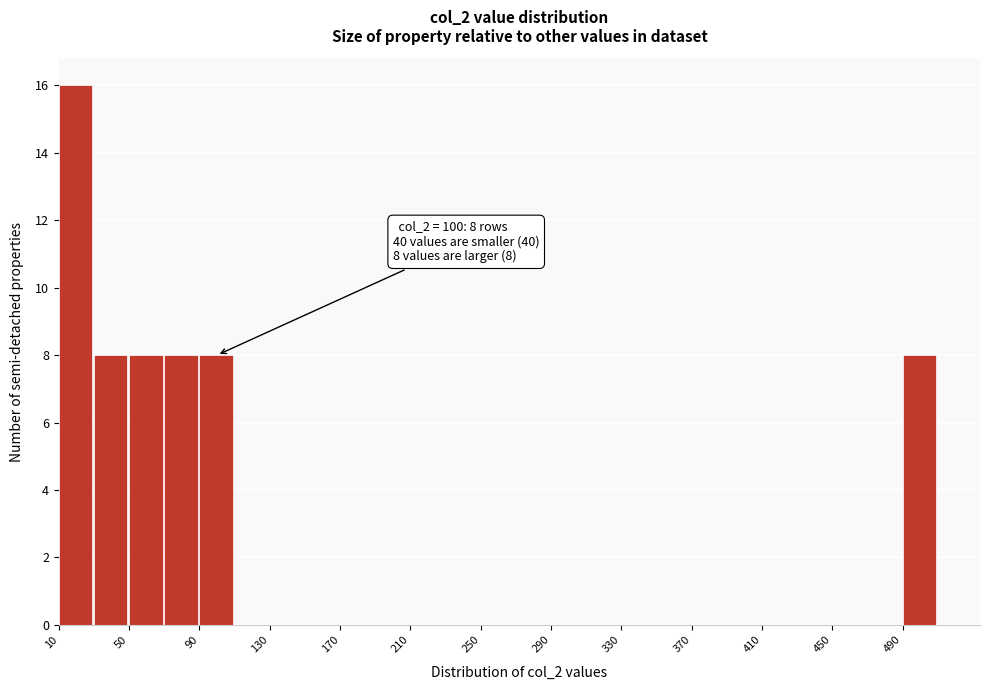

Over which range of the x-axis is the bar tallest?

10 to 30